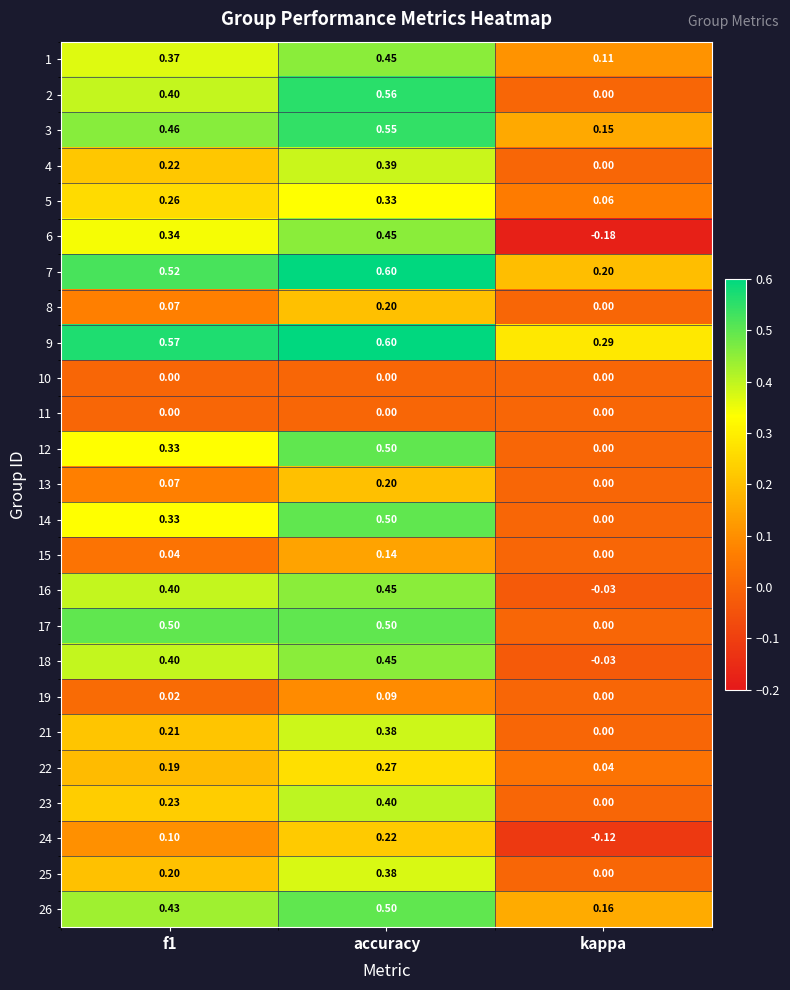

Which category has the highest value across all series?

accuracy